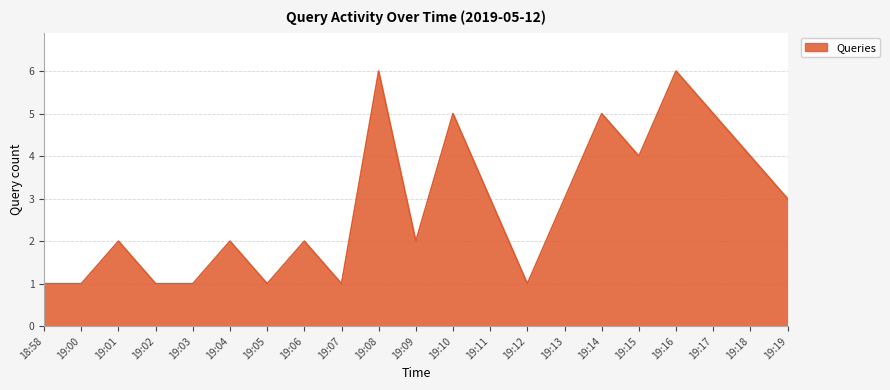

The chart shows a value of 6 at 19:08. True or false?

True